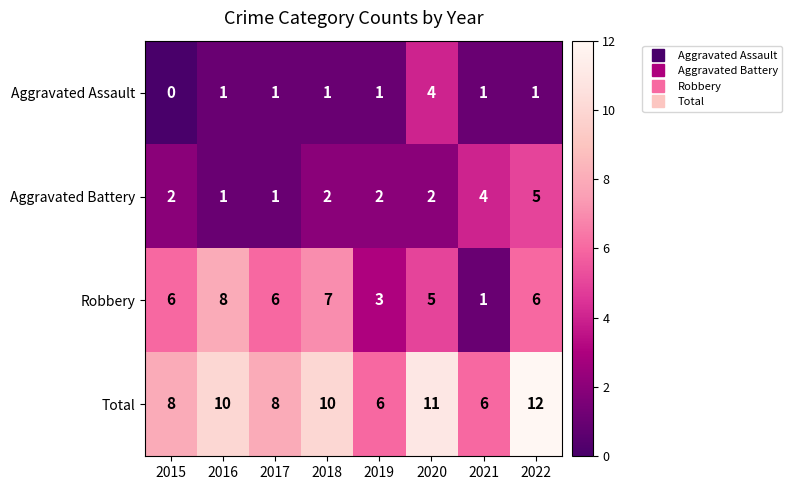

Rank the series by their maximum value, from highest to lowest.

Total, Robbery, Aggravated Battery, Aggravated Assault